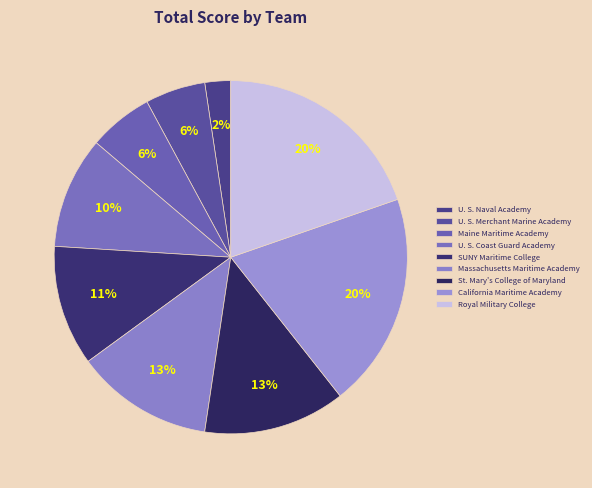

What is the change in value from U. S. Naval Academy to Royal Military College?

+44